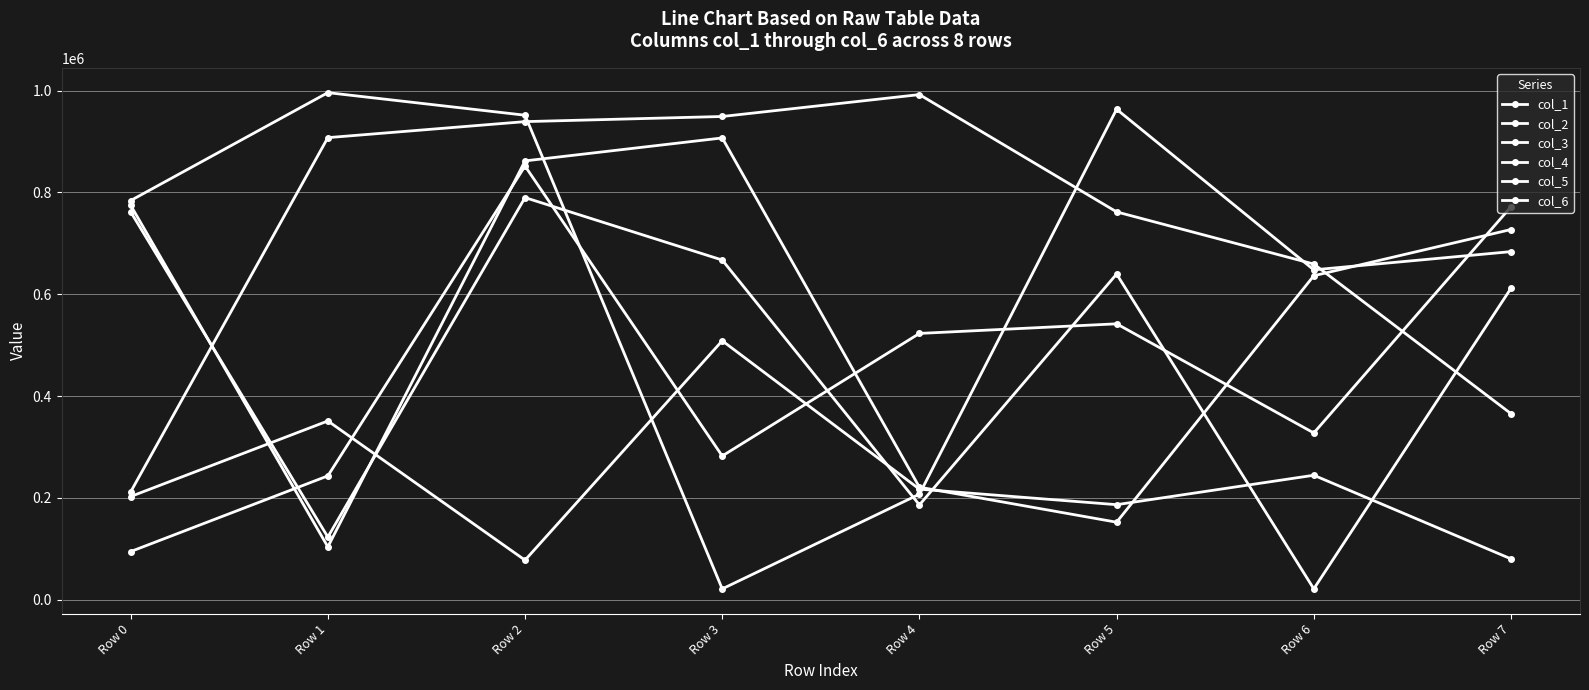

Rank the series by their maximum value, from lowest to highest.

col_5, col_2, col_1, col_6, col_4, col_3